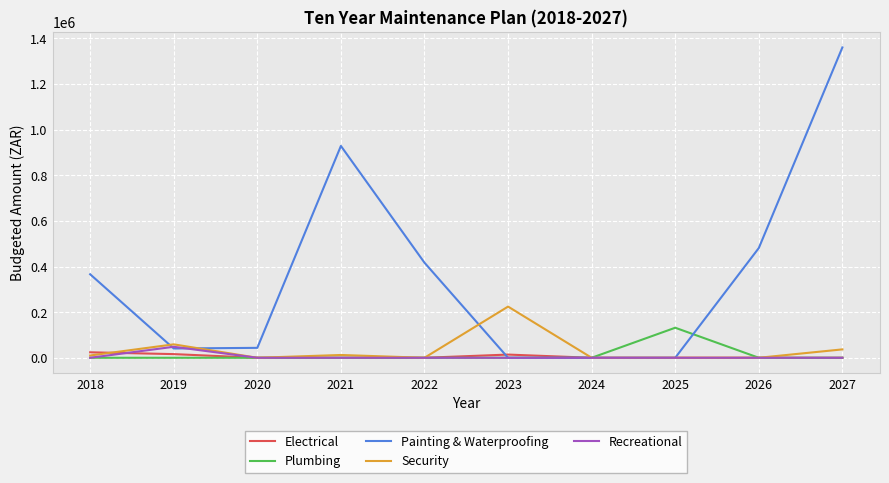

Which series has the widest spread of values?

Painting & Waterproofing